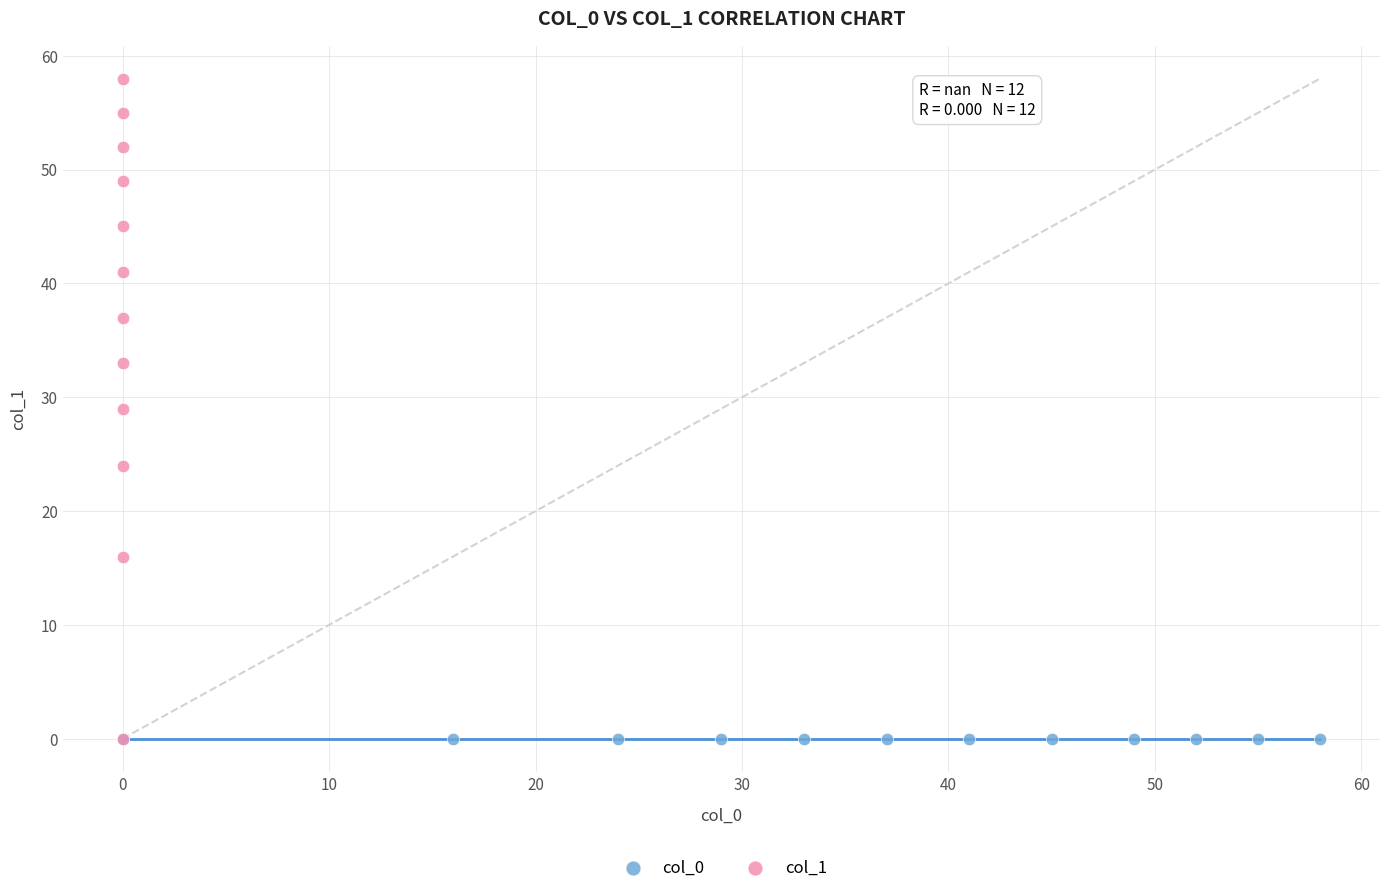

What are all the series names shown in the legend?

col_0, col_1